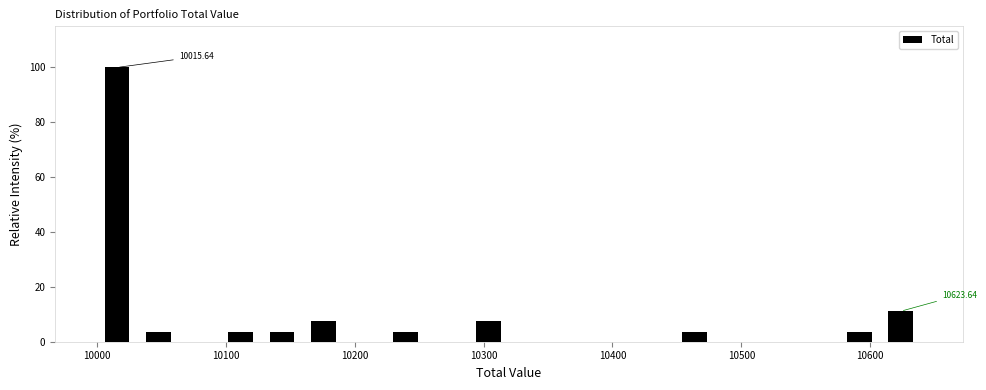

Around what value on the x-axis is the tallest bar? Give the approximate position of its centre, as read against the axis.

10020